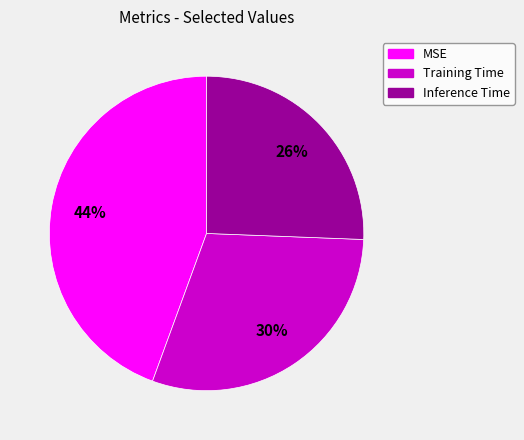

To the nearest percent, what portion does Inference Time represent?

26%